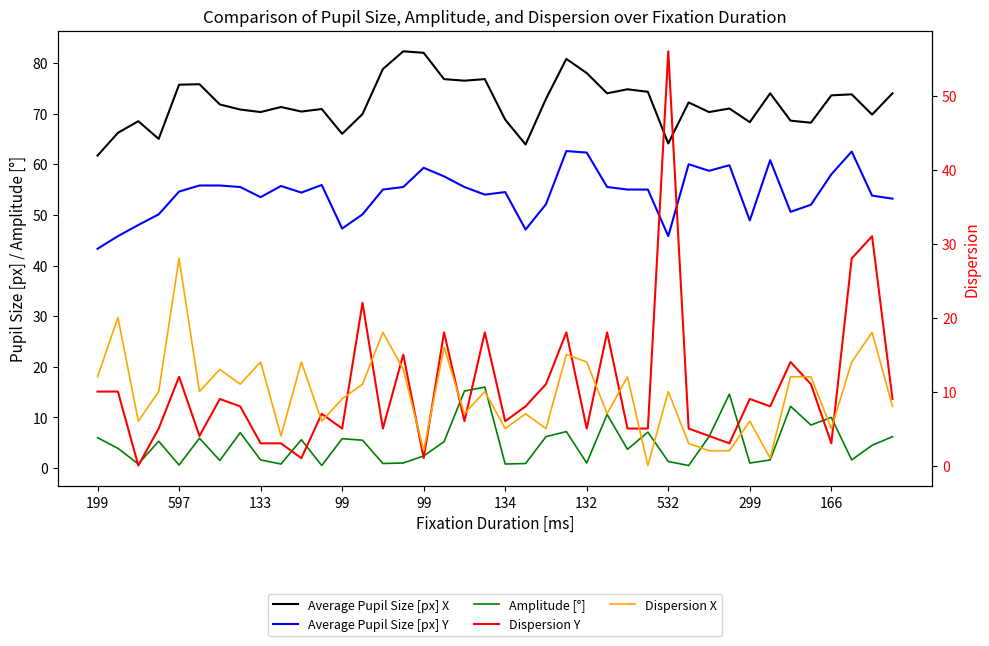

True or false: Average Pupil Size [px] X and Amplitude [°] intersect in this chart.

False